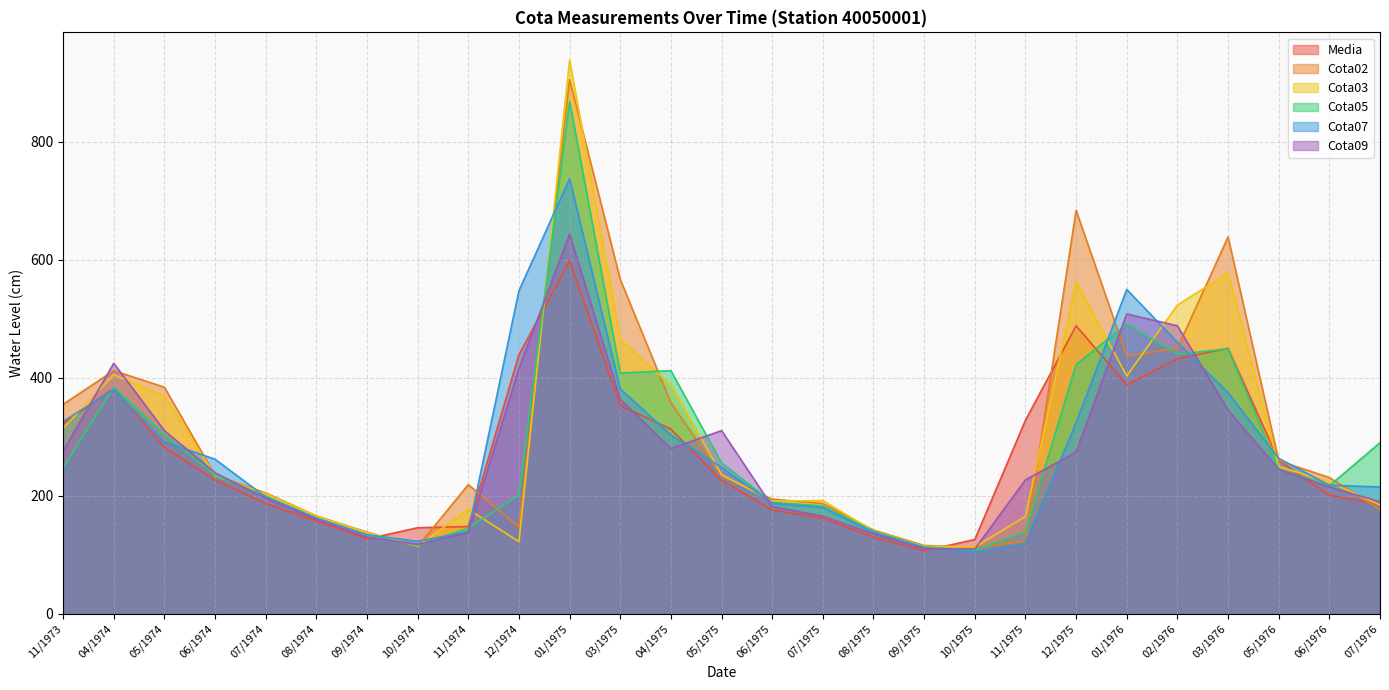

Is it true that Cota05 equals 105.5 at 02/1976?

False